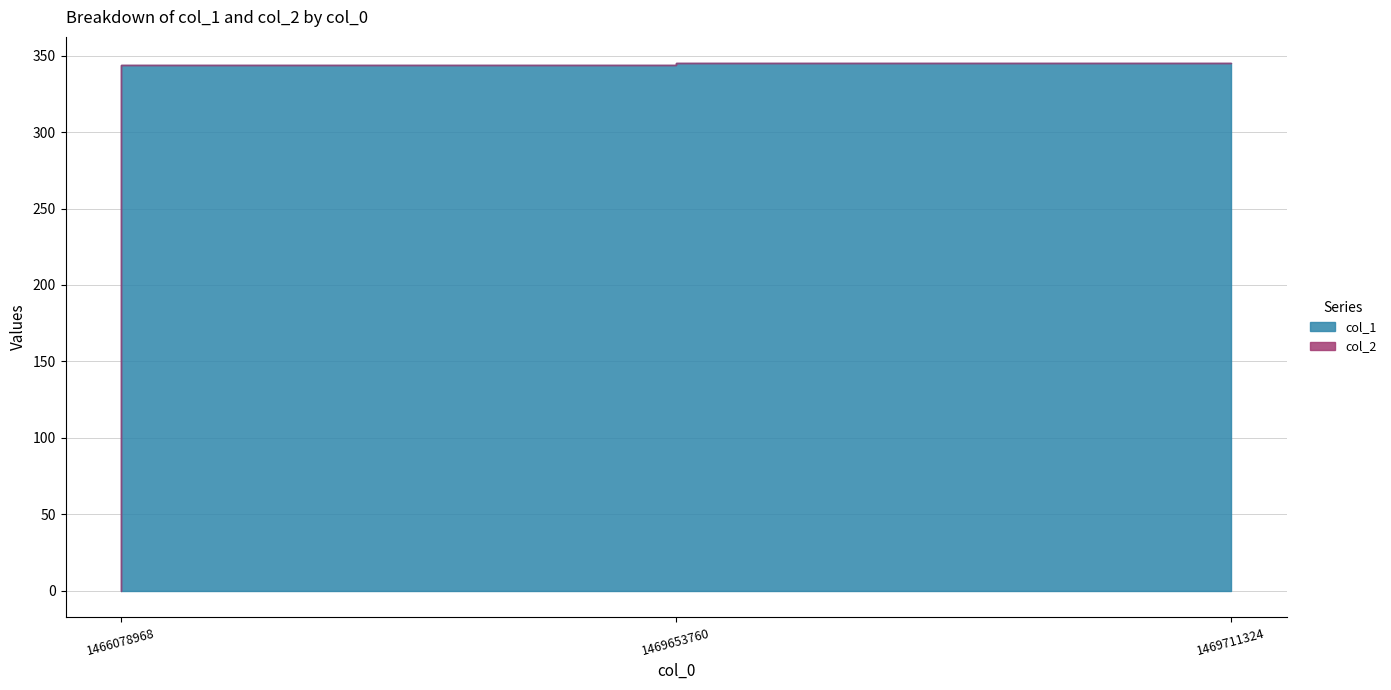

Between 1466078968 and 1469653760, which is larger?

1469653760